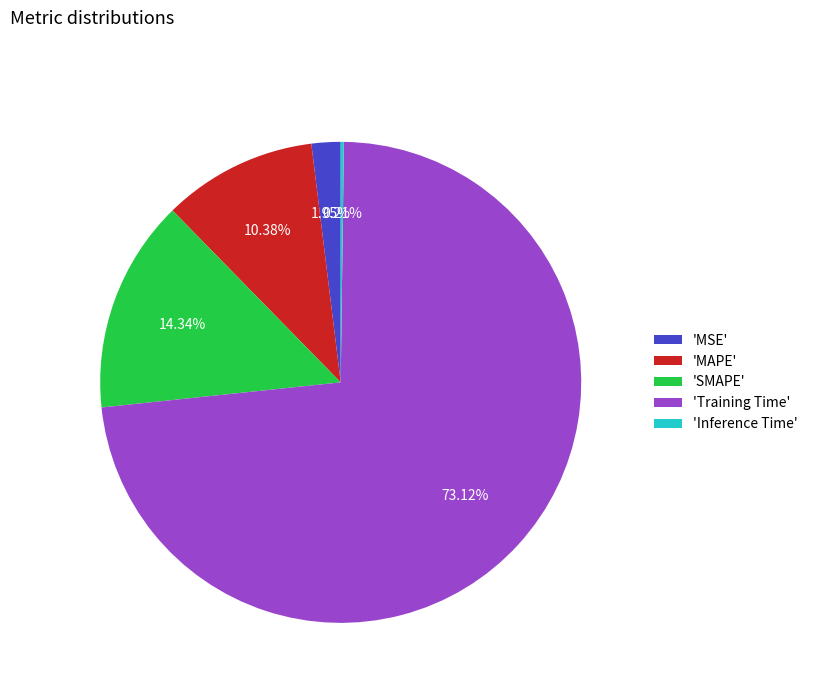

Combined, do 'MAPE' and 'SMAPE' account for over 50%?

No